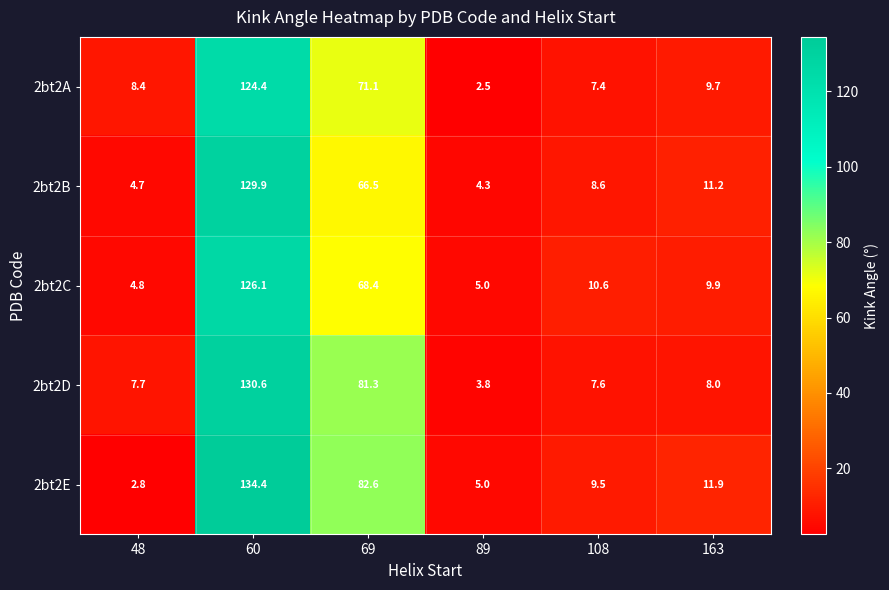

True or false: 2bt2C has a value of 3.0 at 163.

False